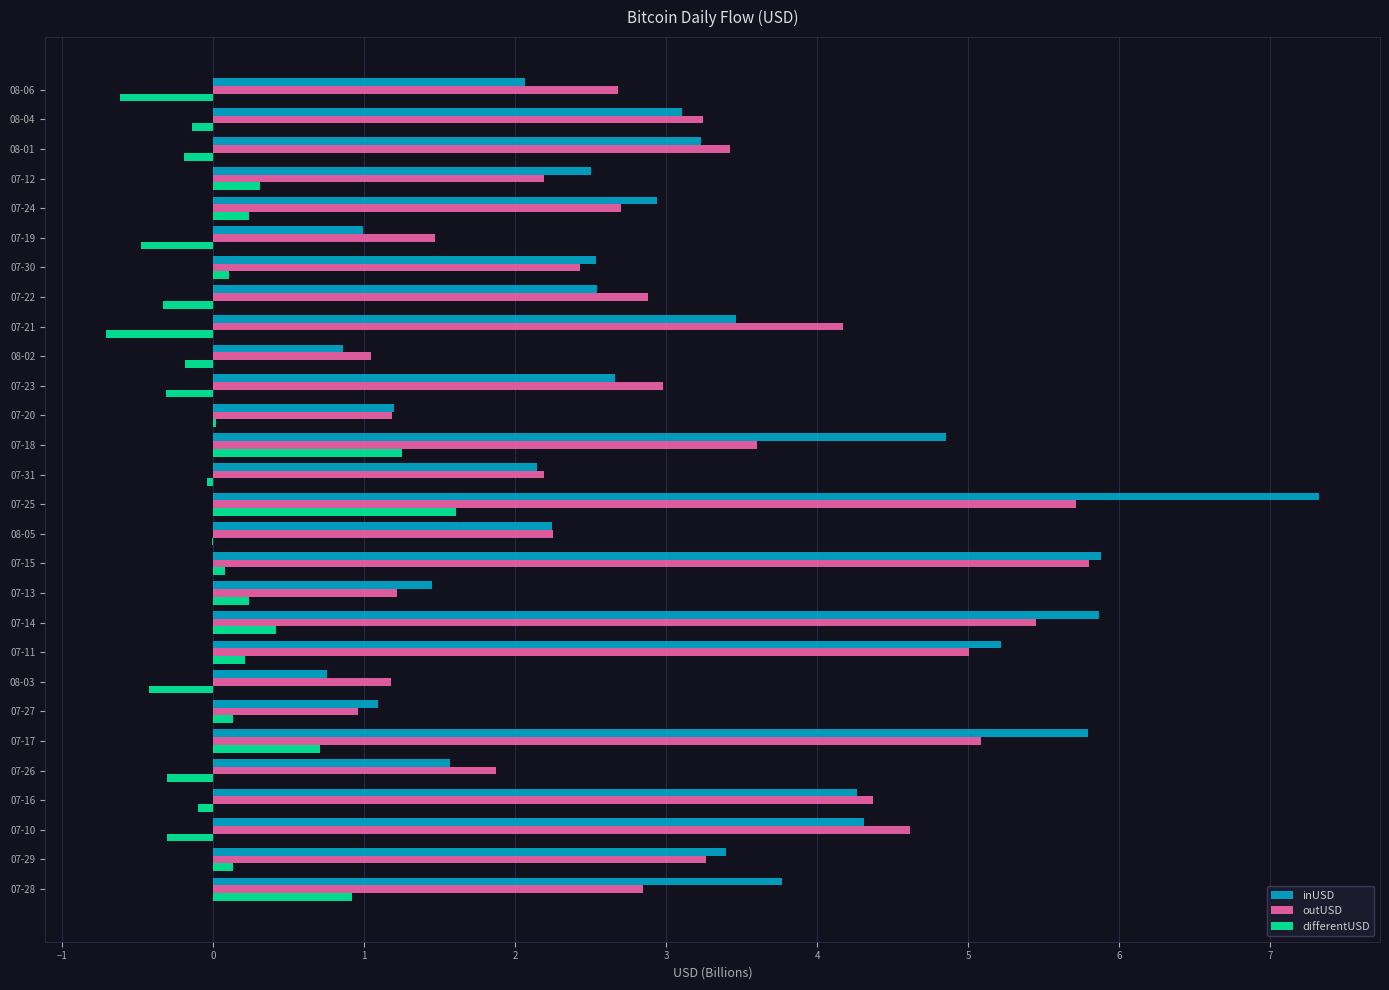

At which category does the chart reach its peak across all series?

07-25